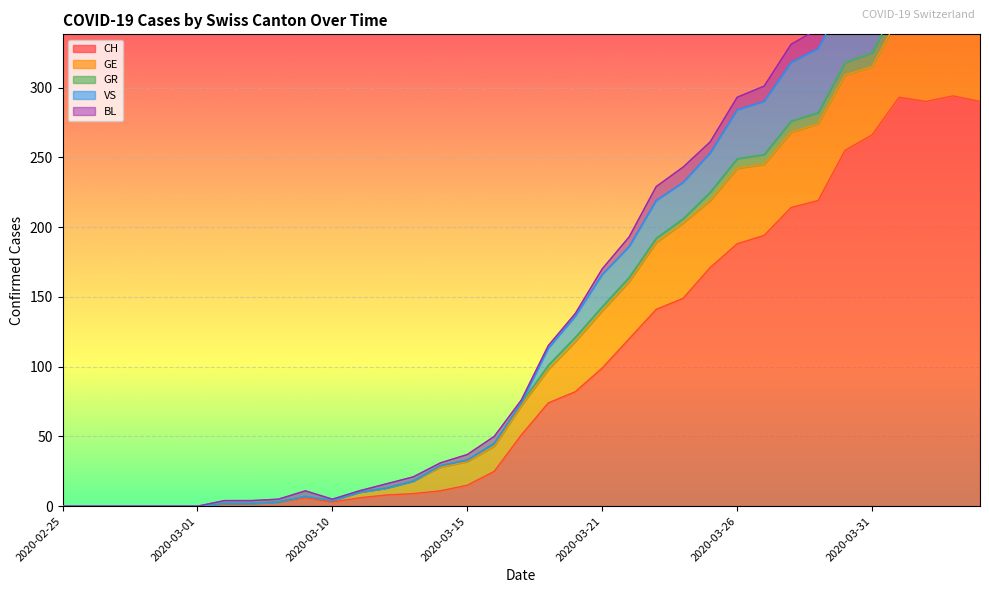

Is it true that CH equals 18 at 2020-03-14?

False